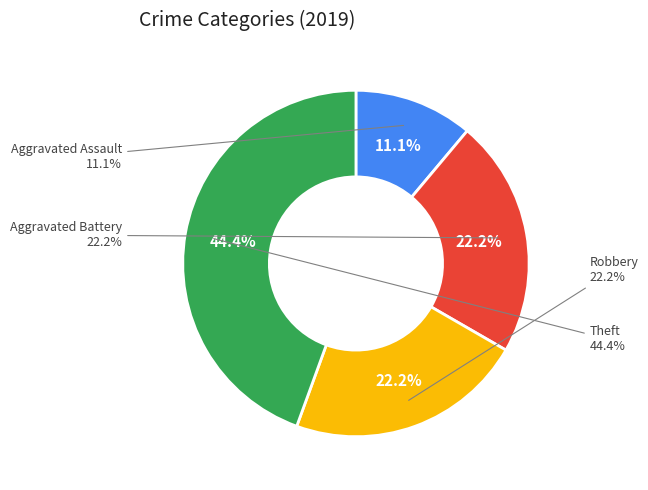

Is it true that Aggravated Battery is 35% of the pie?

False